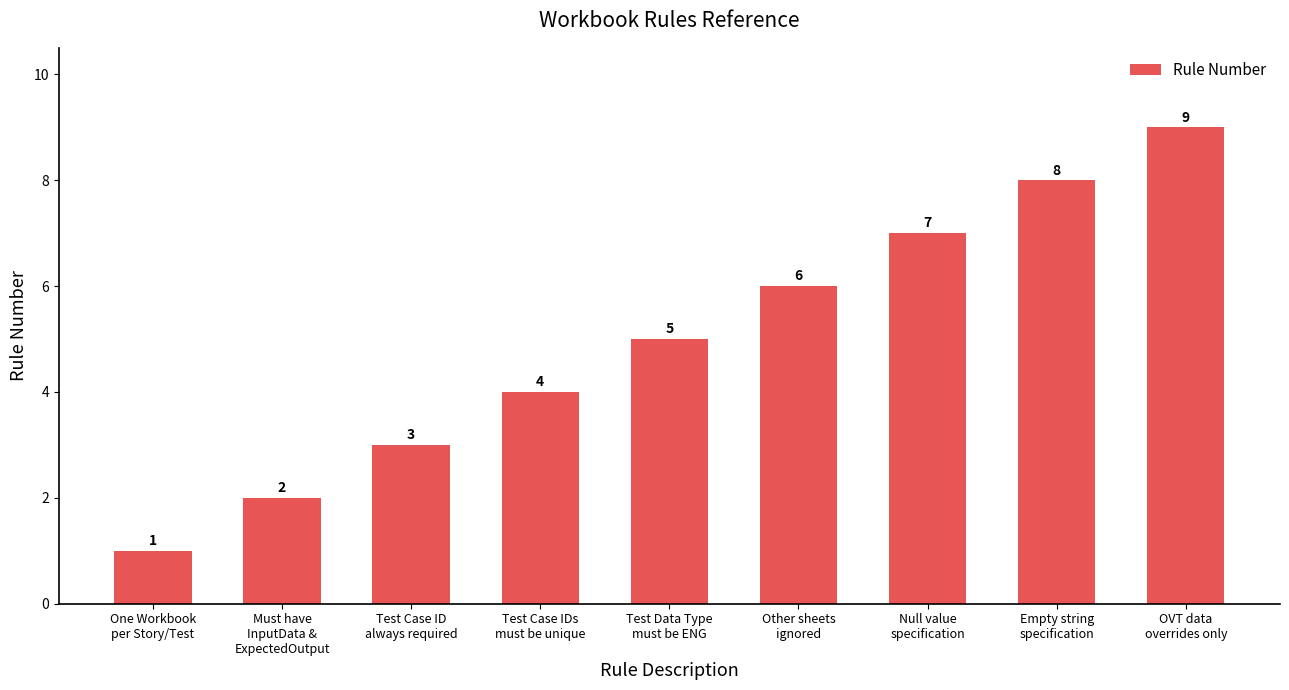

Reading right to left, list all the values displayed in this chart.

OVT data
overrides only=9	Empty string
specification=8	Null value
specification=7	Other sheets
ignored=6	Test Data Type
must be ENG=5	Test Case IDs
must be unique=4	Test Case ID
always required=3	Must have
InputData &
ExpectedOutput=2	One Workbook
per Story/Test=1